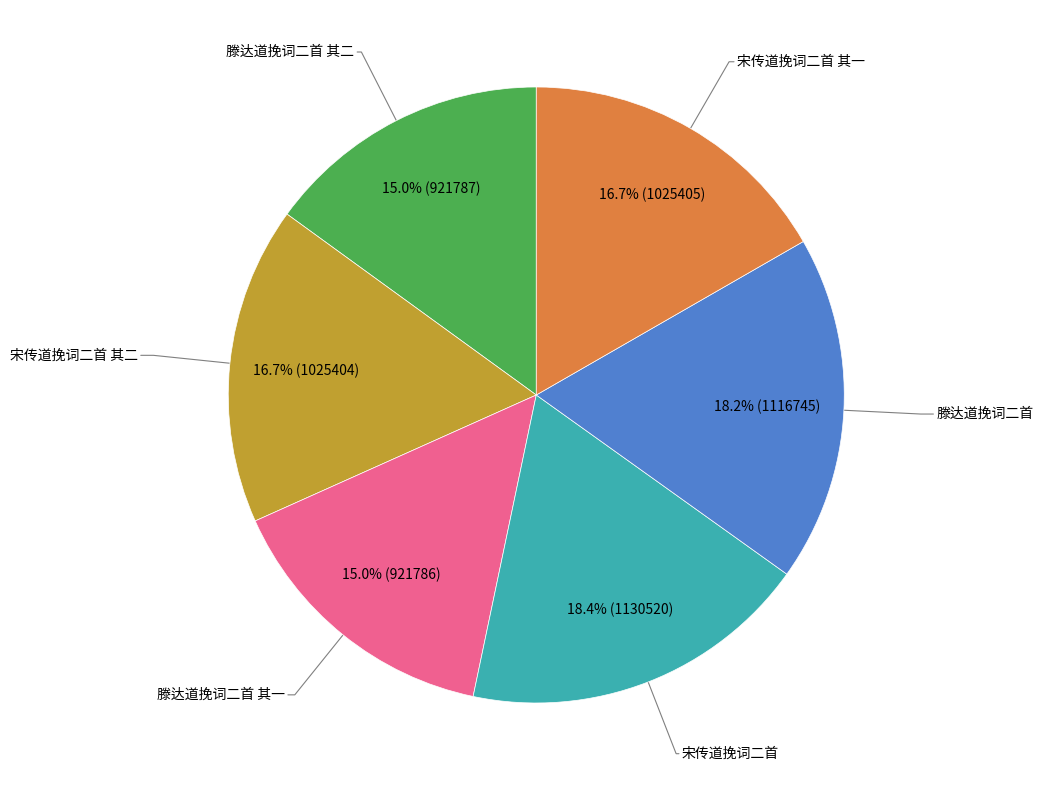

To the nearest percent, what is the difference between the 滕达道挽词二首 and 滕达道挽词二首 其二 slice percentages?

3%